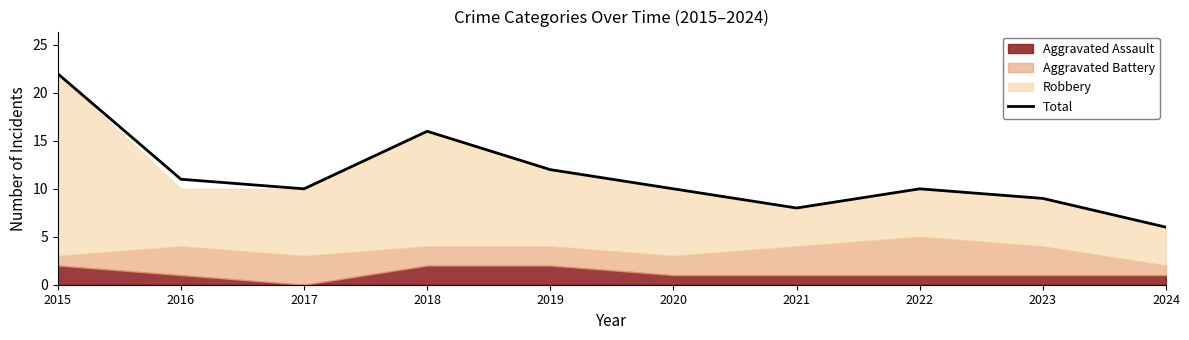

At which label does Total reach its minimum?

2024